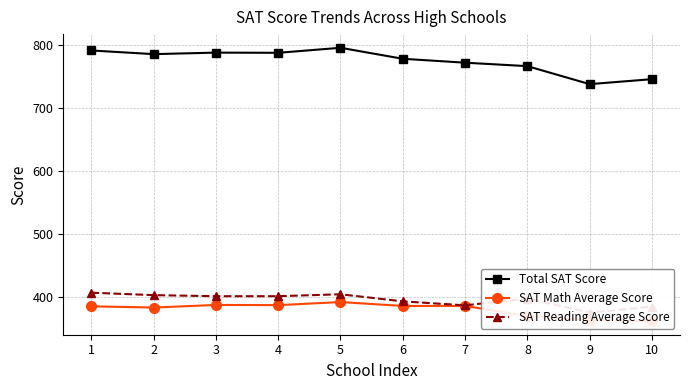

How many data points in Total SAT Score are less than 785?

5